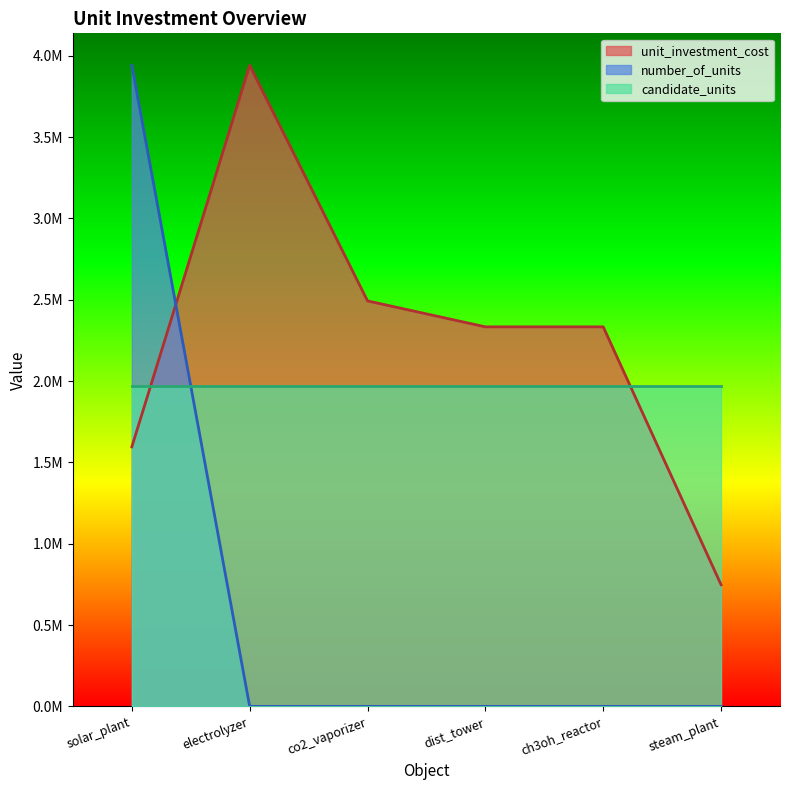

How many data points does each series have?

6